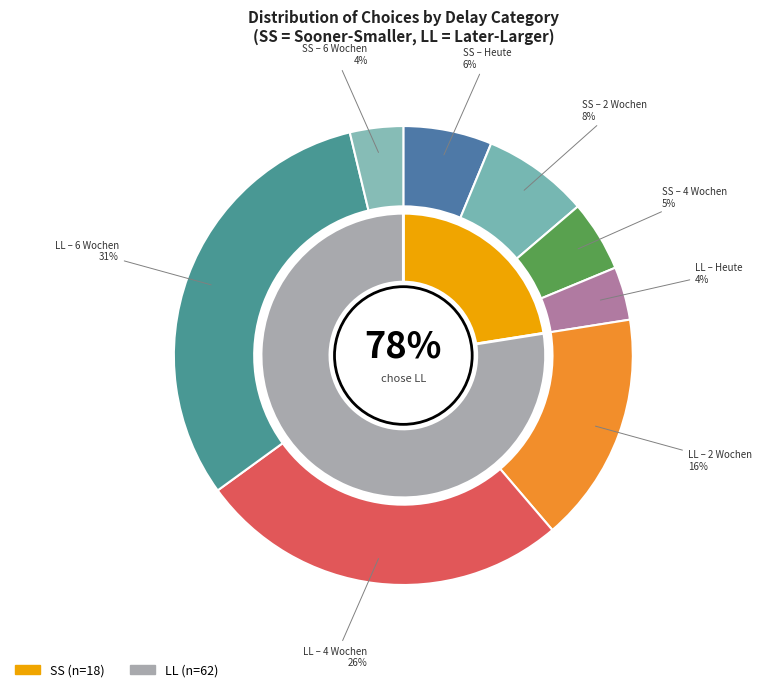

Is it true that LL (6 Wochen) is 1% of the pie?

False